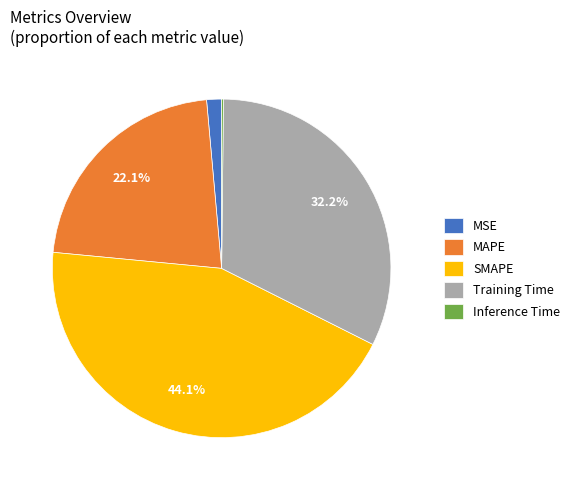

Combined, do MSE and Training Time account for over 50%?

No